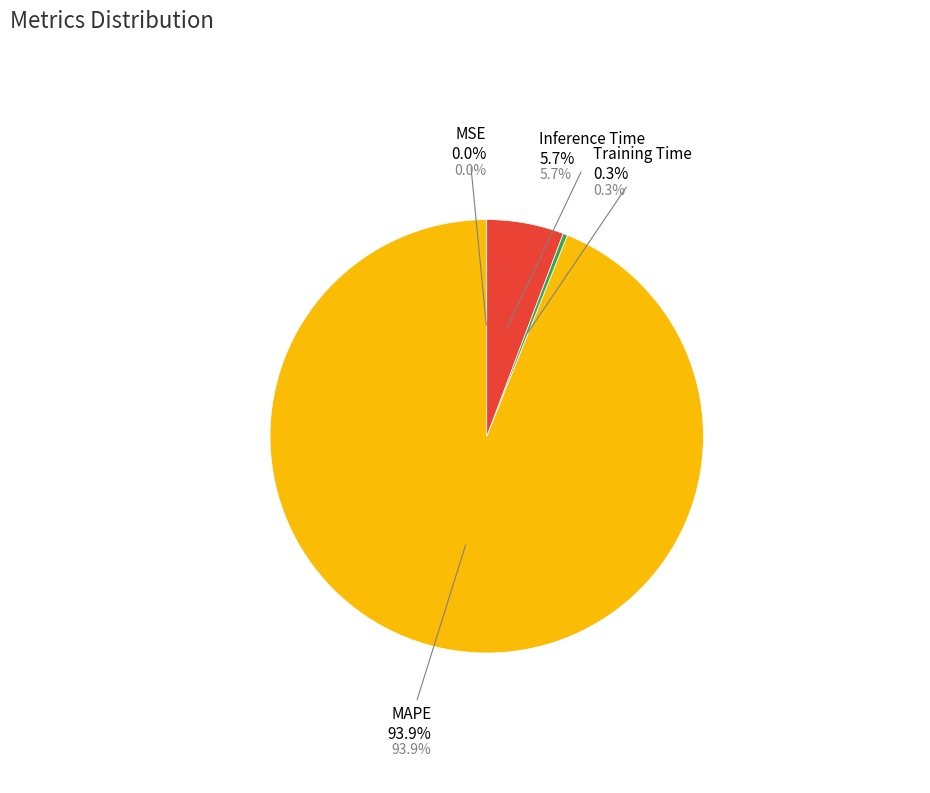

Is it true that Inference Time is 6% of the pie?

True